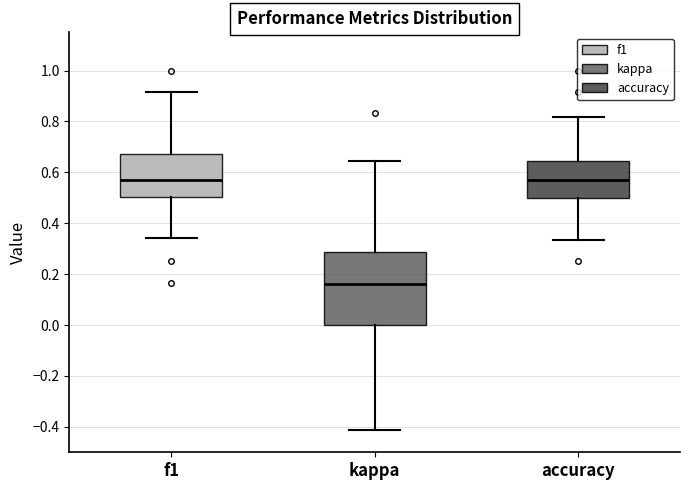

Reading left to right, transcribe this box plot: for each box, give where its median line is, the range the box spans, and where its two whiskers end, as read against the y-axis. The values are not printed on the chart, so give them approximately, as read against the axis.

f1: median 0.58, box 0.50 to 0.68, whiskers 0.34 to 0.92
kappa: median 0.16, box 0.00 to 0.28, whiskers -0.42 to 0.64
accuracy: median 0.58, box 0.50 to 0.64, whiskers 0.34 to 0.82